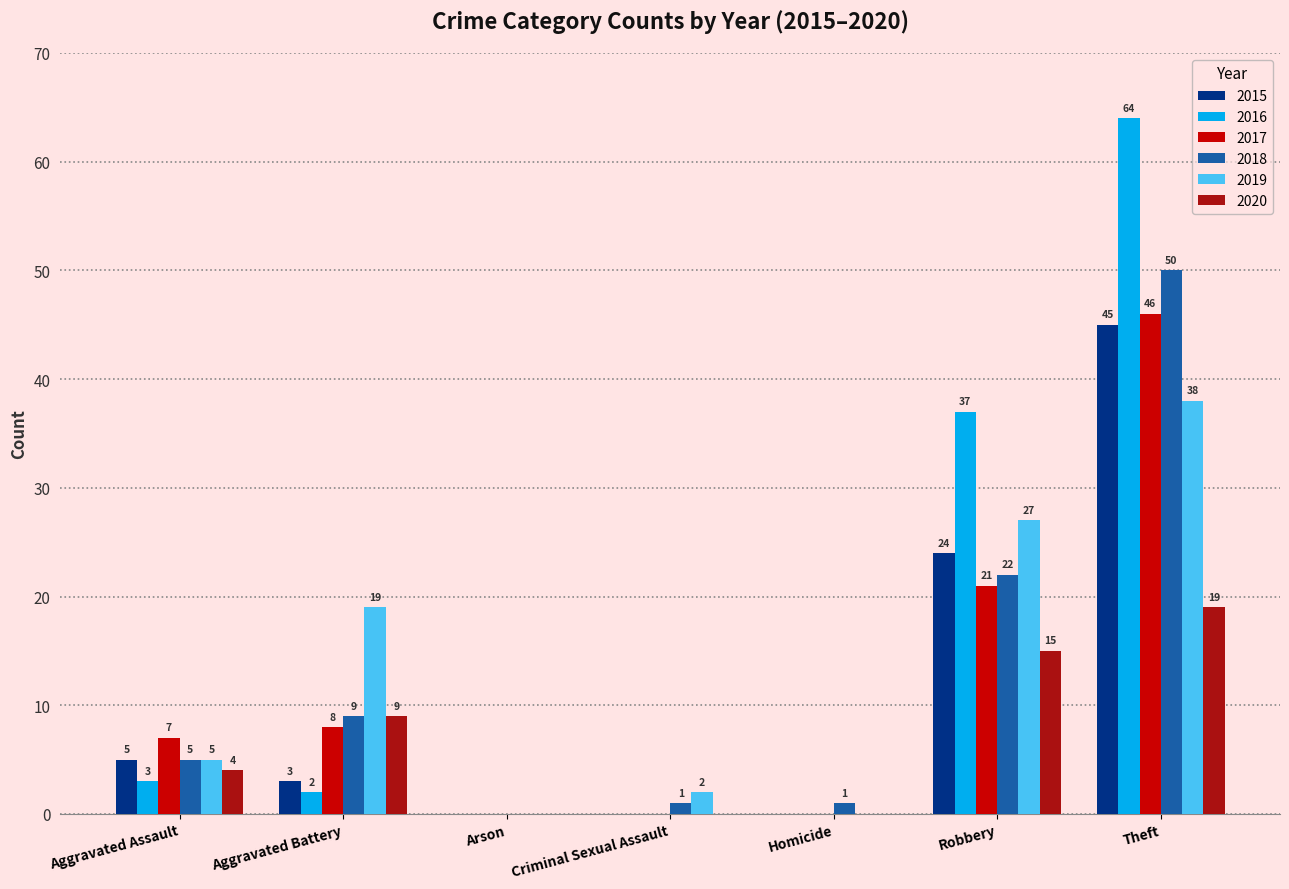

Are the bars grouped side by side (vs. stacked)?

Yes